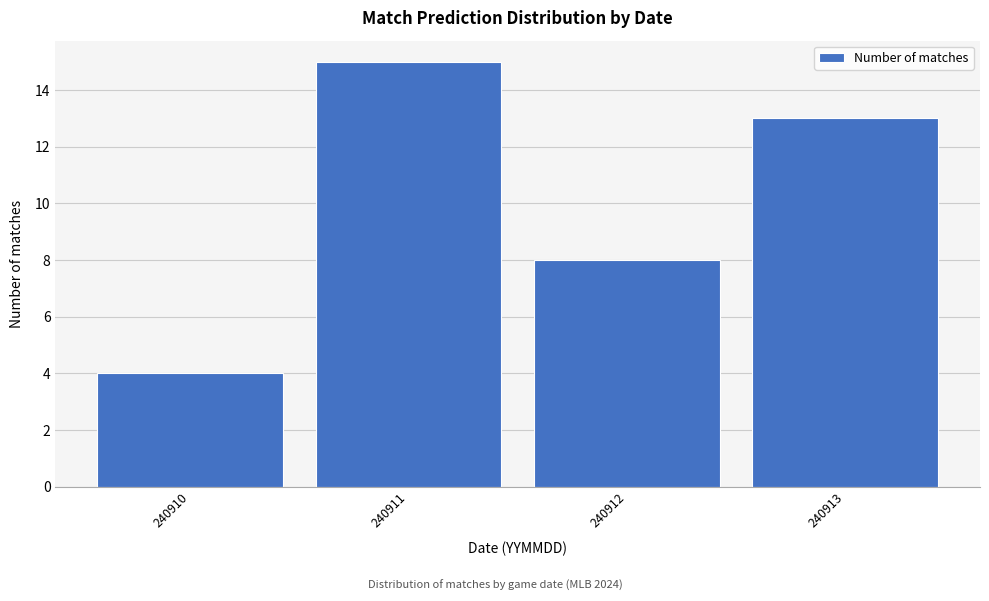

Reading right to left, extract all data points from this chart.

240913=13	240912=8	240911=15	240910=4